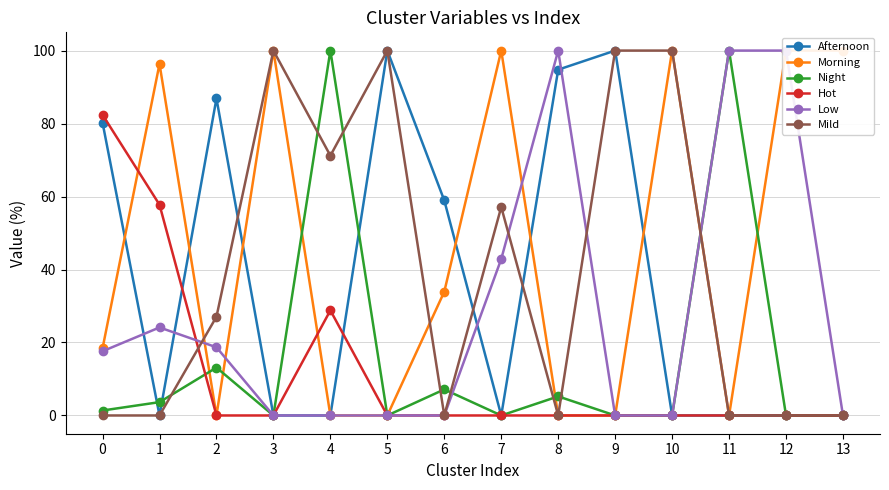

True or false: Afternoon and Mild cross at least once.

True